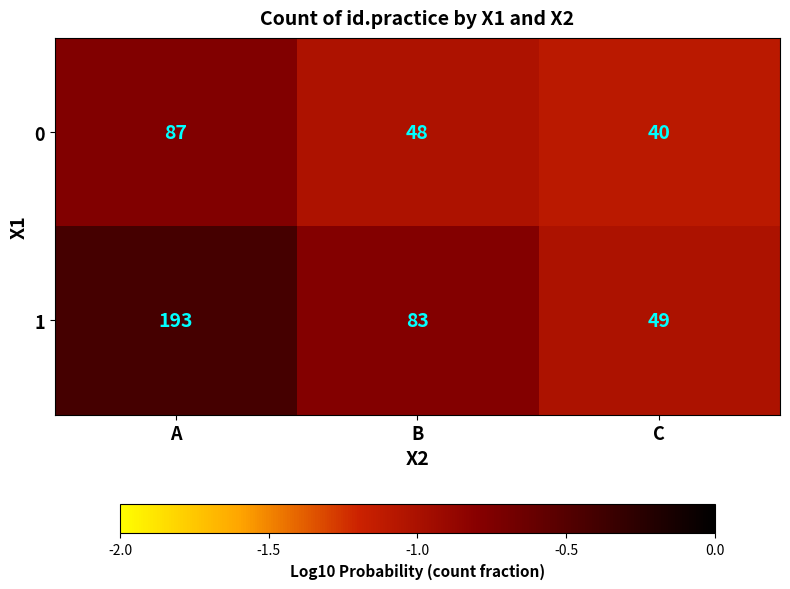

Reading left to right, transcribe all the data shown in this chart.

0: 87	48	40
1: 193	83	49